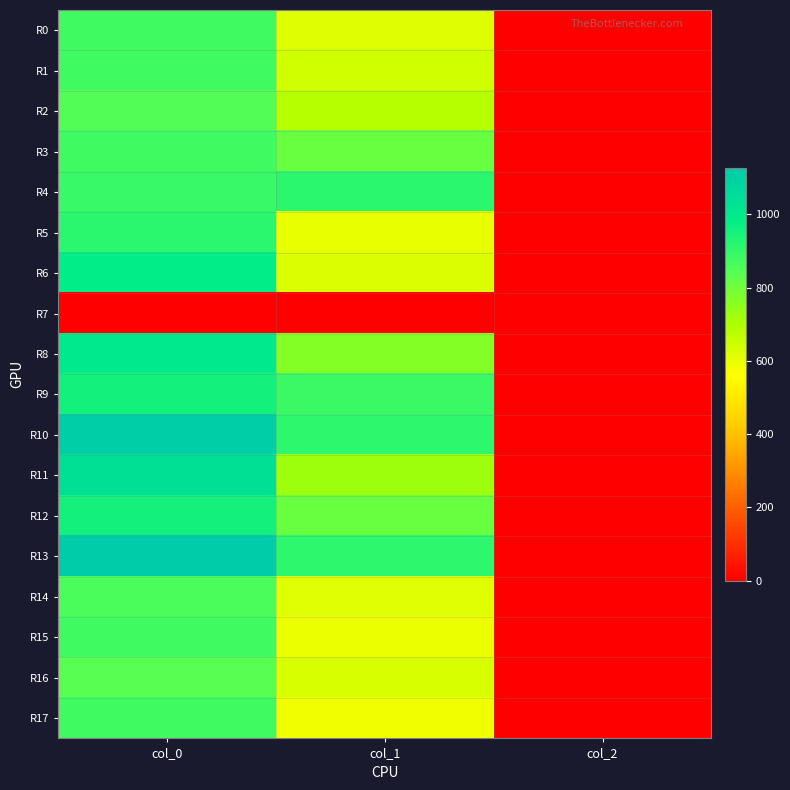

Which label corresponds to the smallest value in the chart?

col_0